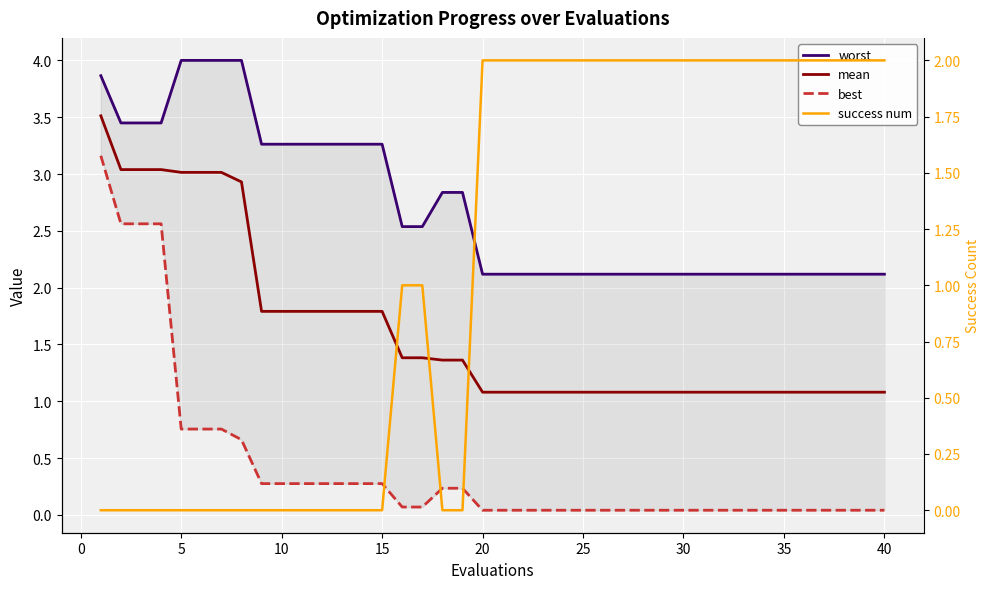

What is the approximate value of worst at 35?

2.1